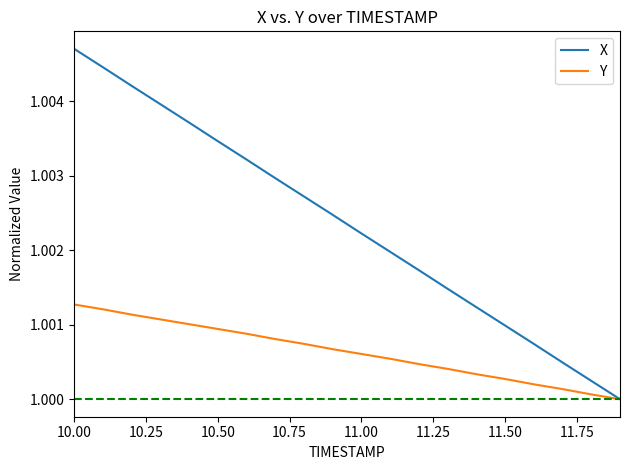

Which series has the largest total across all categories?

X